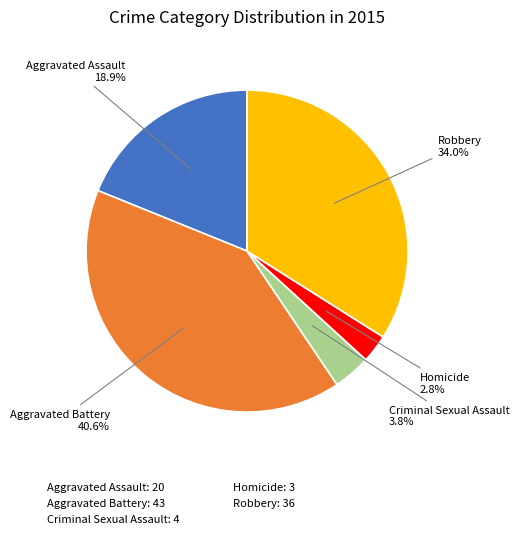

What percentage is the Aggravated Assault slice, to the nearest percent?

19%